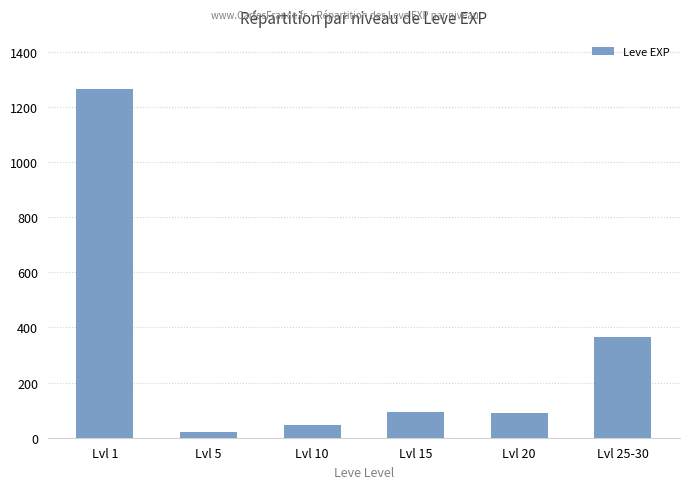

What is the difference between the maximum and minimum values?

1242